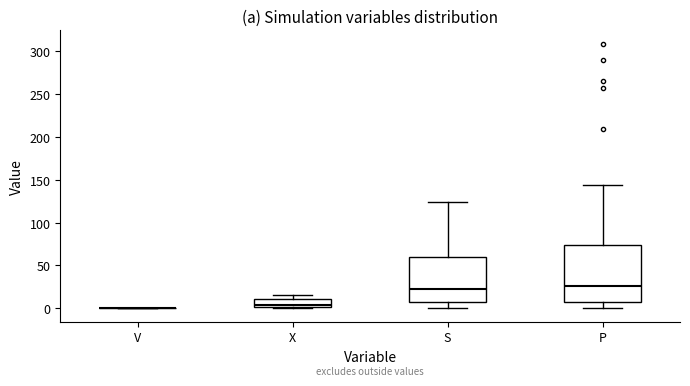

Where is the lower edge of the box for P on the y-axis? The values are not printed on the chart, so give them approximately, as read against the axis.

5